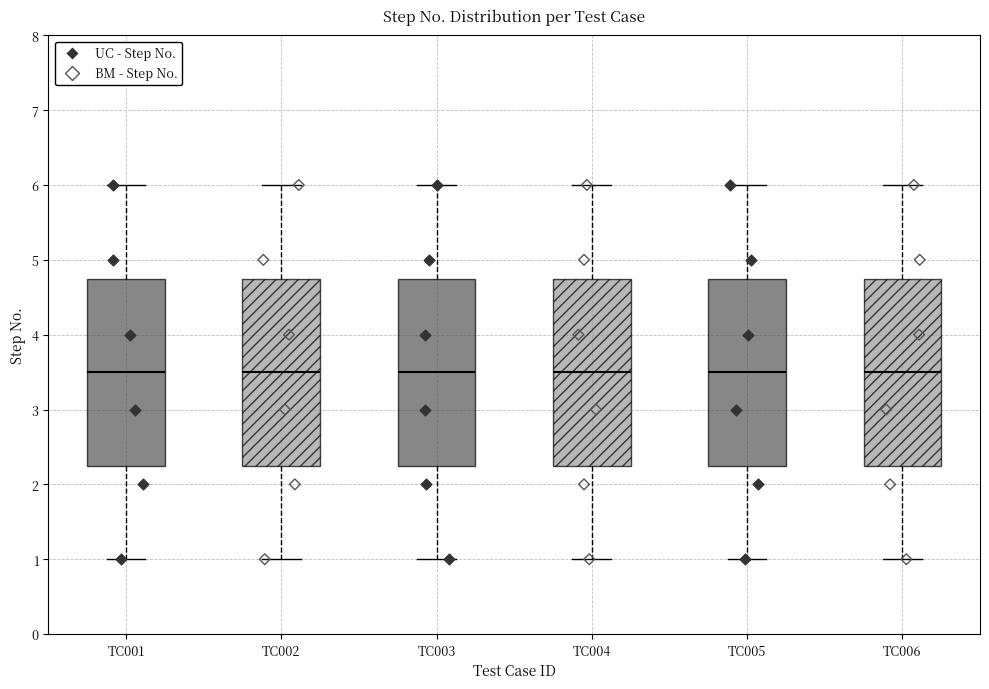

Where is the upper edge of the box for TC002 on the y-axis? The values are not printed on the chart, so give them approximately, as read against the axis.

4.8